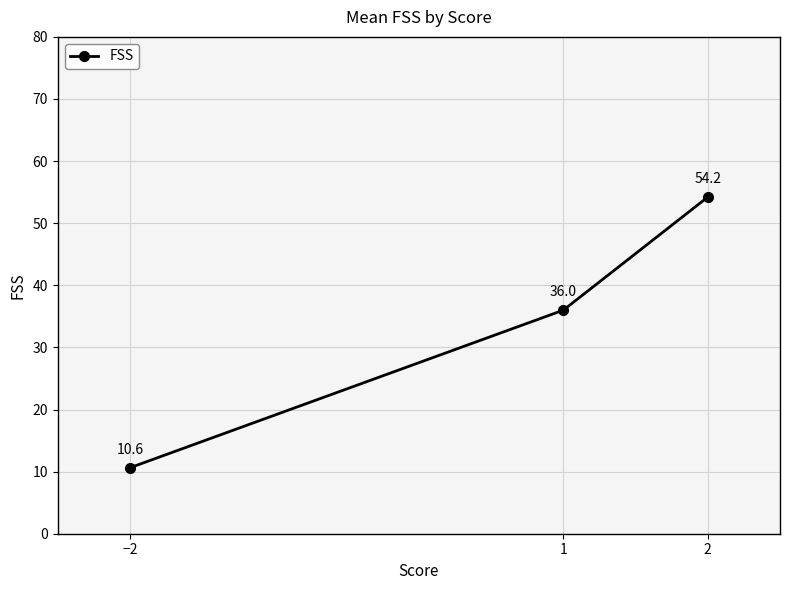

List the labels in order of value, largest first.

2, 1, −2